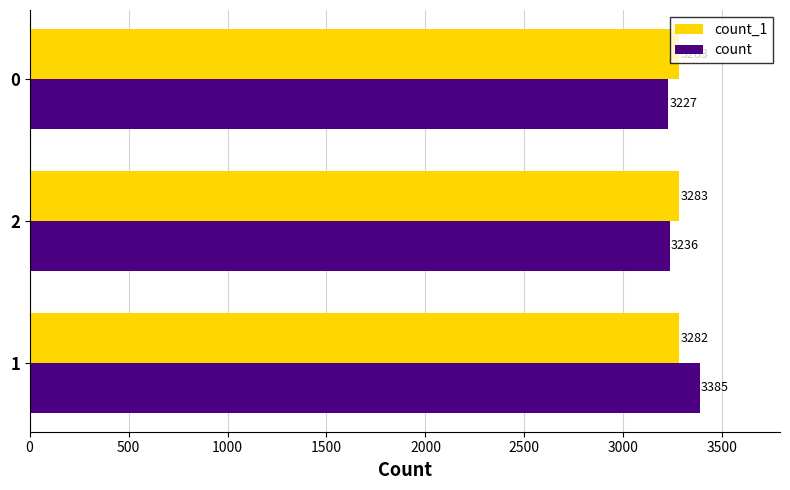

What is the average value of the count series?

3283